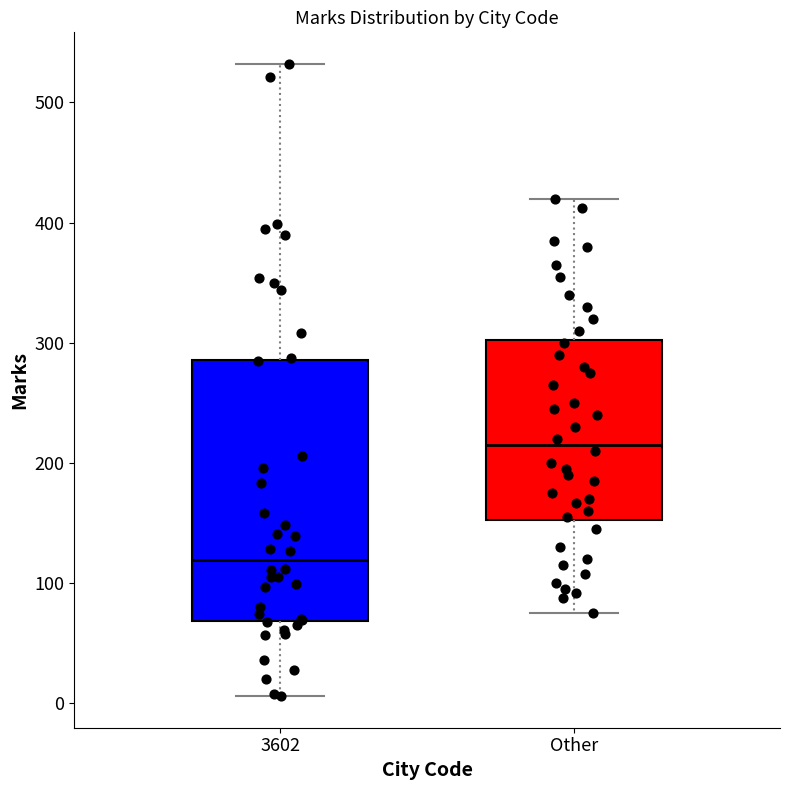

Where is the upper edge of the box for Other on the y-axis? The values are not printed on the chart, so give them approximately, as read against the axis.

300